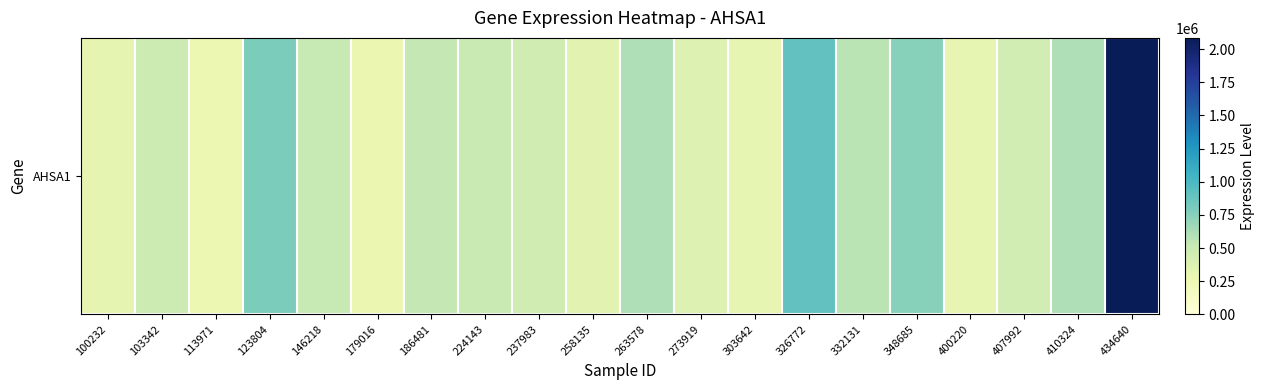

Reading left to right, what are all the values shown in this chart?

315018	481507	262948	792125	513200	269757	535862	502195	463281	336430	607103	381696	309426	901974	568747	756972	309198	441662	605439	2085113